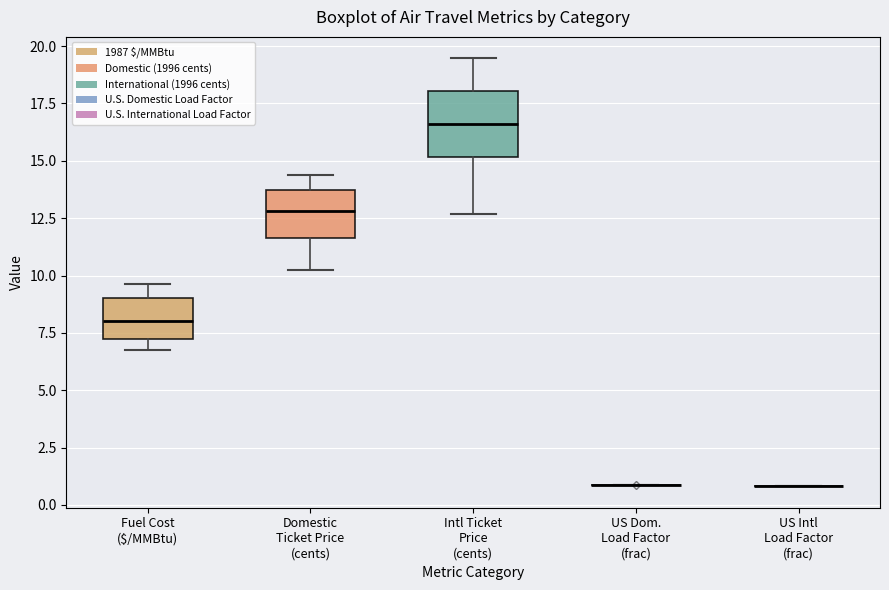

Reading left to right, transcribe this box plot: for each box, give where its median line is, the range the box spans, and where its two whiskers end, as read against the y-axis. The values are not printed on the chart, so give them approximately, as read against the axis.

Fuel Cost ($/MMBtu): median 8.0, box 7.0 to 9.0, whiskers 7.0 (just below the box's lower edge) to 9.5
Domestic Ticket Price (cents): median 13.0, box 11.5 to 13.5, whiskers 10.0 to 14.5
Intl Ticket Price (cents): median 16.5, box 15.0 to 18.0, whiskers 12.5 to 19.5
US Dom. Load Factor (frac): box collapsed to a line at 1.0, whiskers 1.0 to 1.0
US Intl Load Factor (frac): box collapsed to a line at 1.0, whiskers 1.0 to 1.0